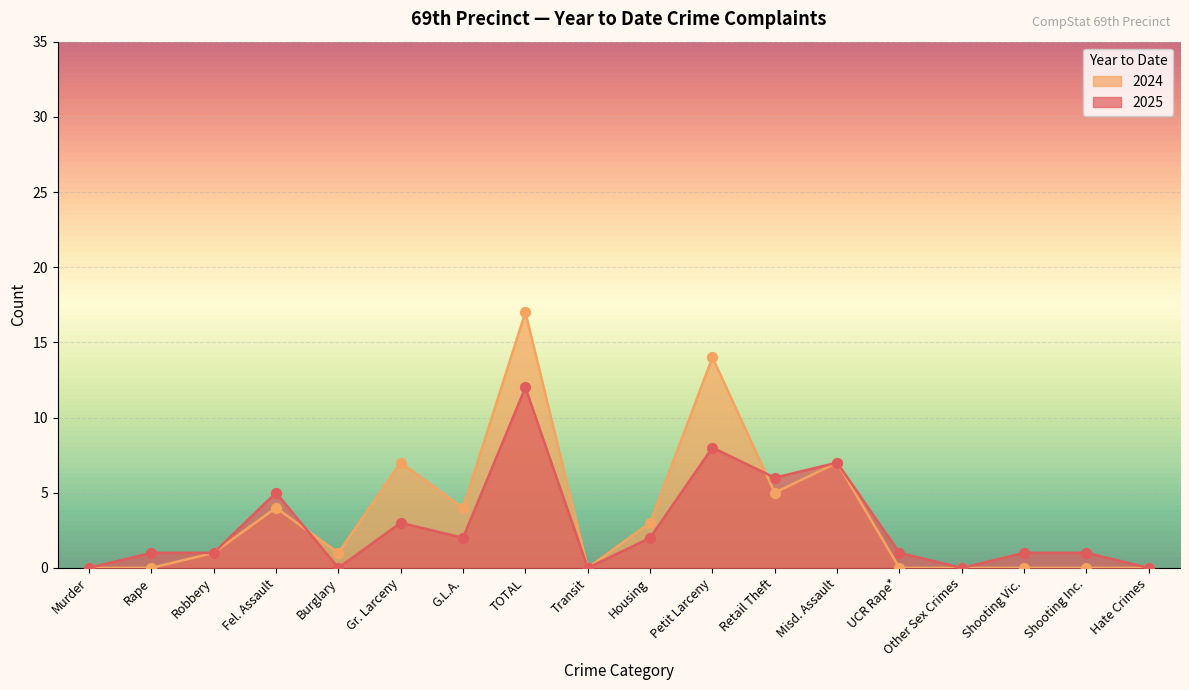

At which category is the sum across all series the highest?

TOTAL